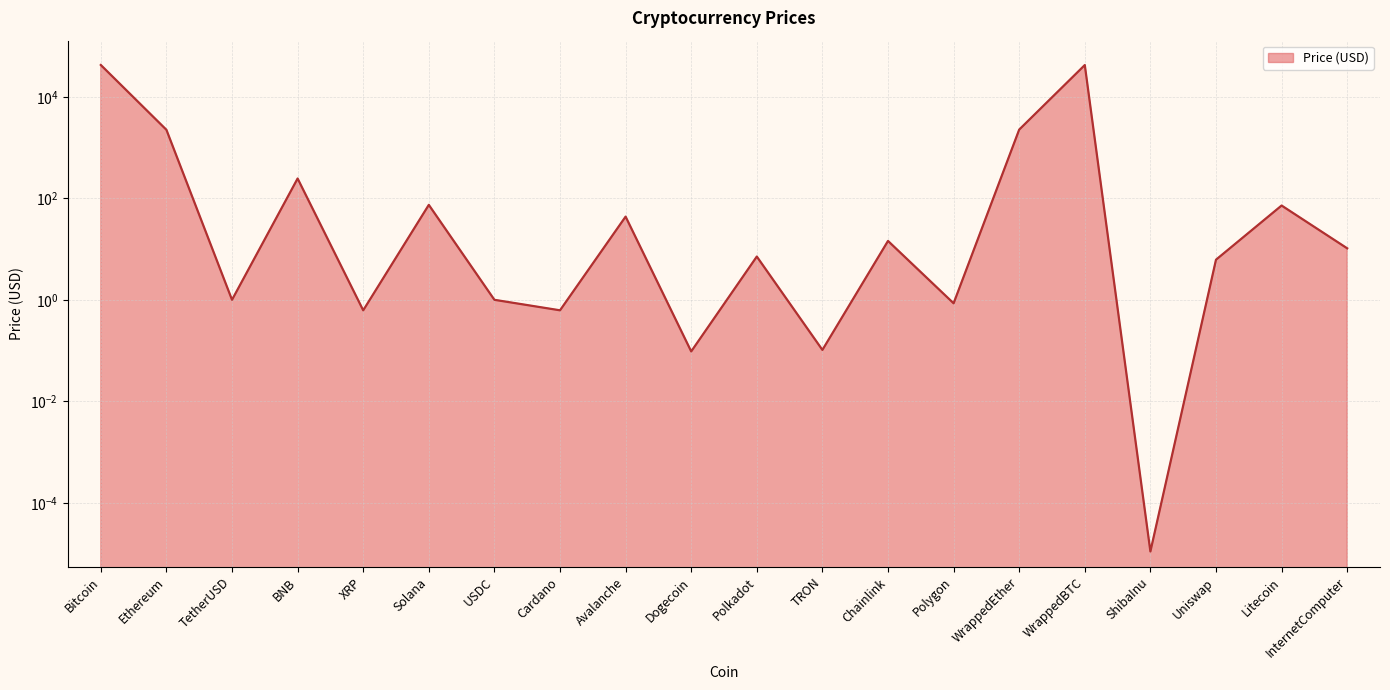

Is it true that the value at Polkadot is 7.1?

True